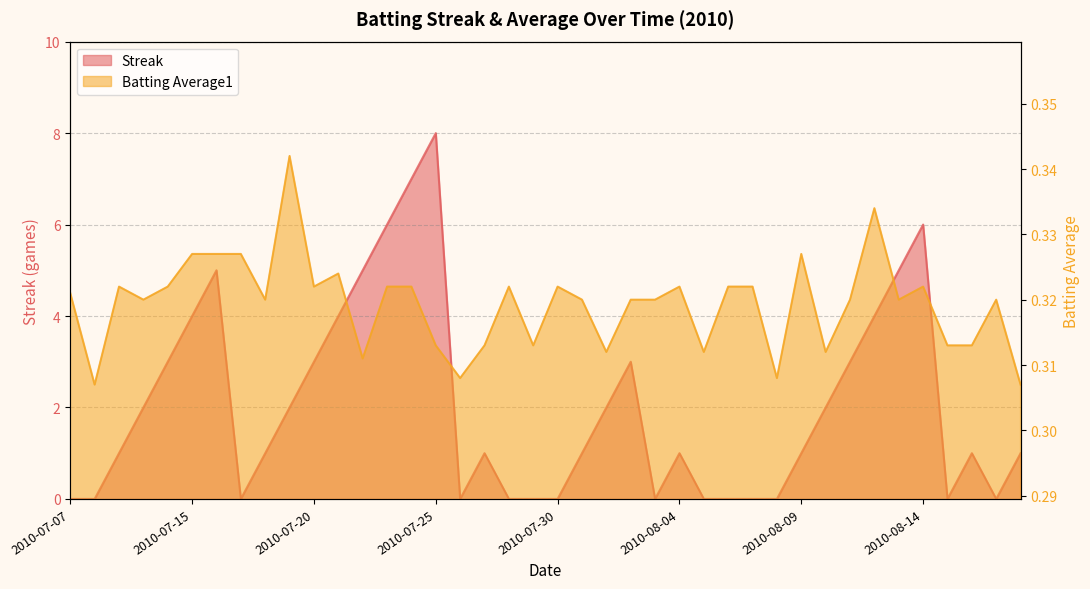

Which category has the lowest value across all series?

2010-07-07